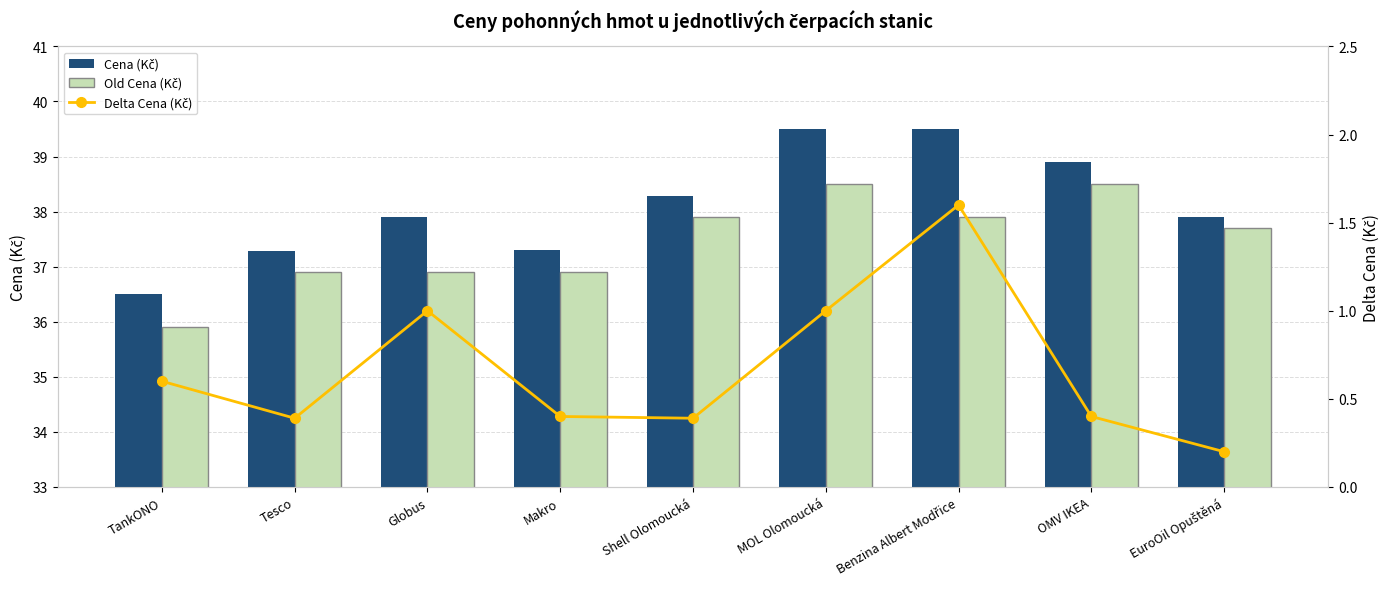

What is the average value of the Old Cena (Kč) series?

37.5